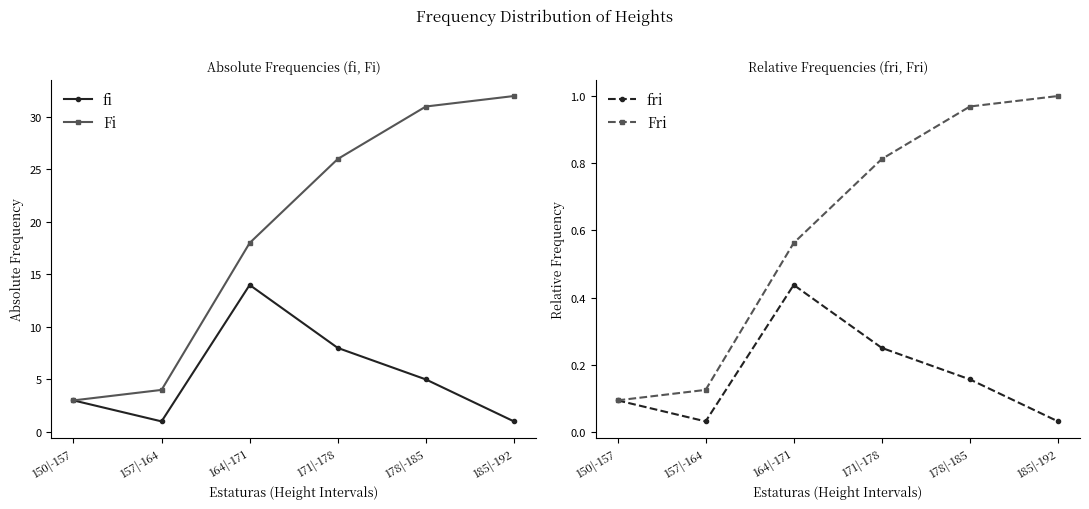

Between 150|-157 and 171|-178, which series saw the biggest shift?

Fi